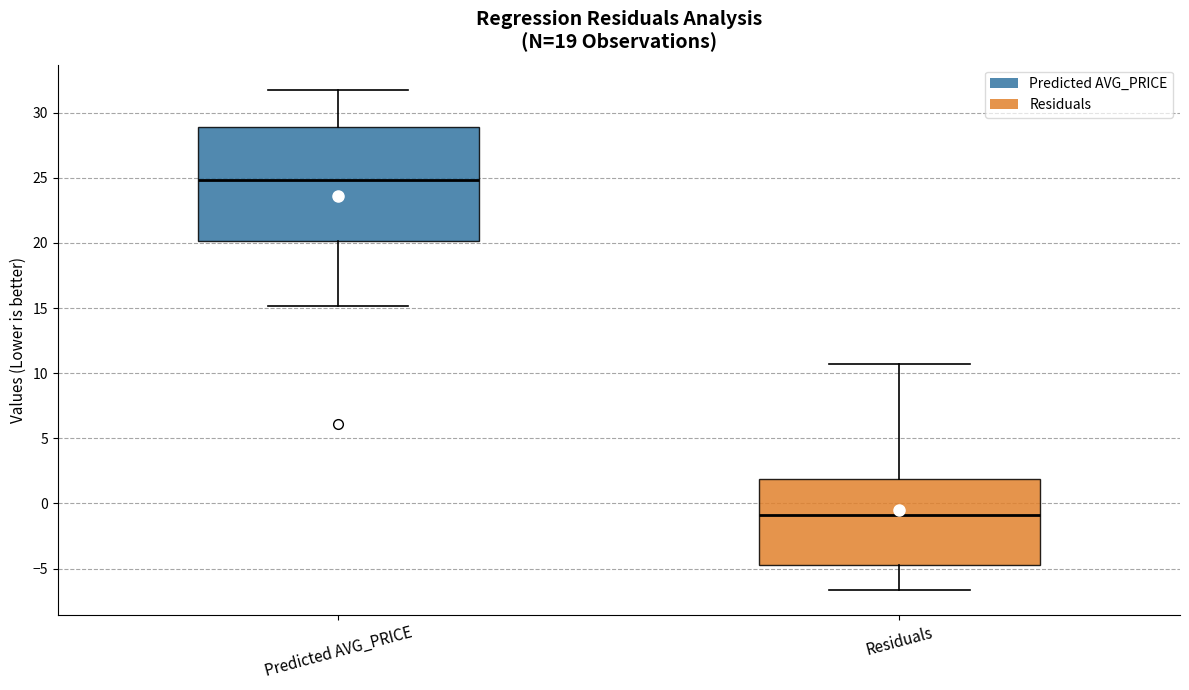

Which box has the highest median line?

Predicted AVG_PRICE